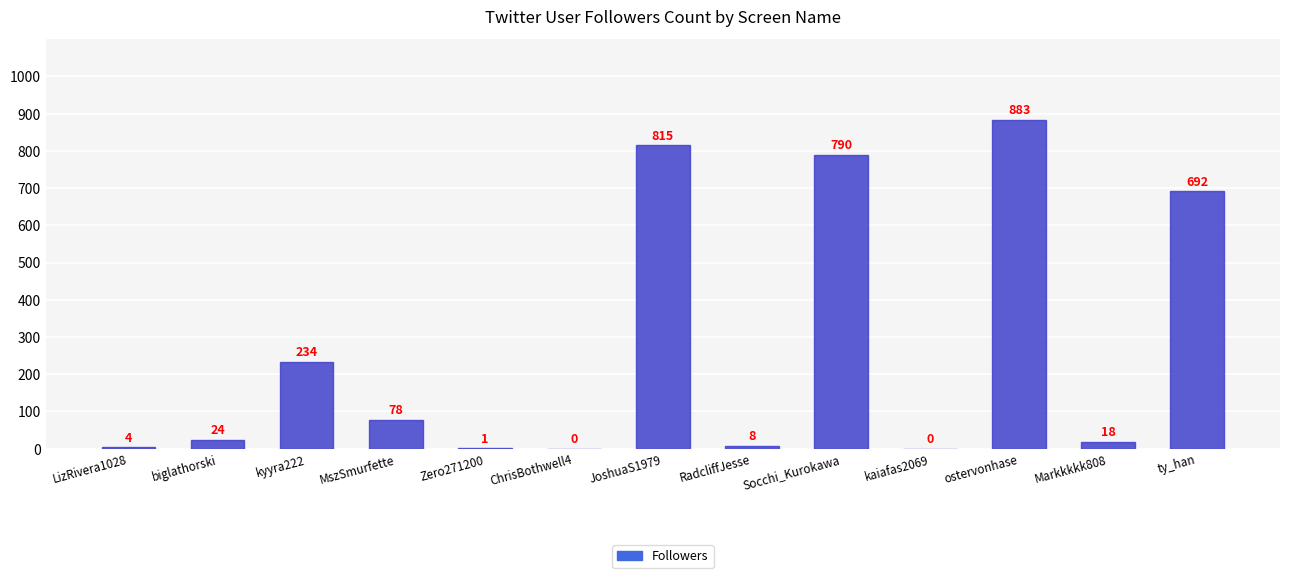

What is the sum of the values at Socchi_Kurokawa and JoshuaS1979?

1605